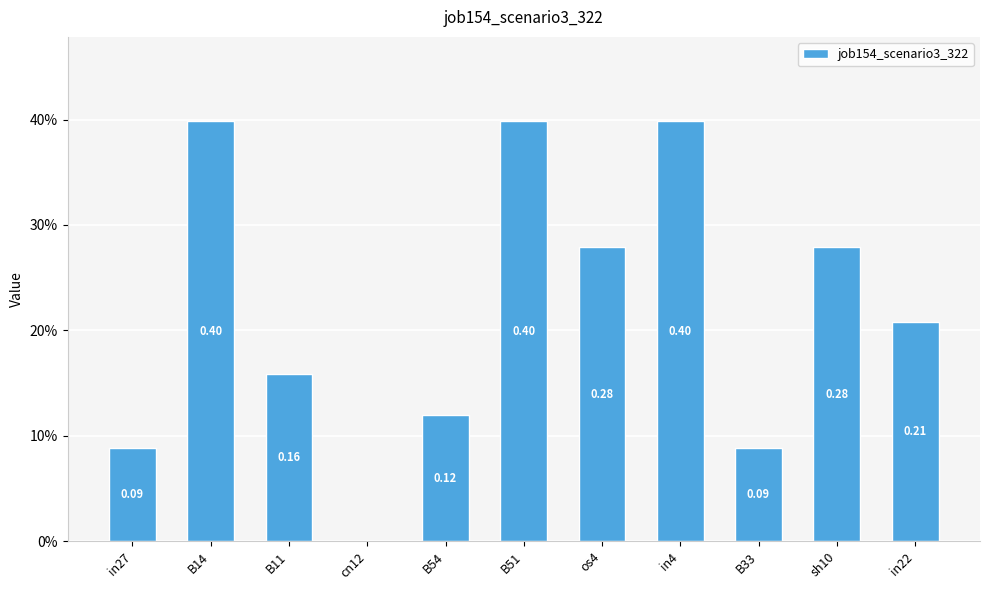

What position from the left is in4?

8